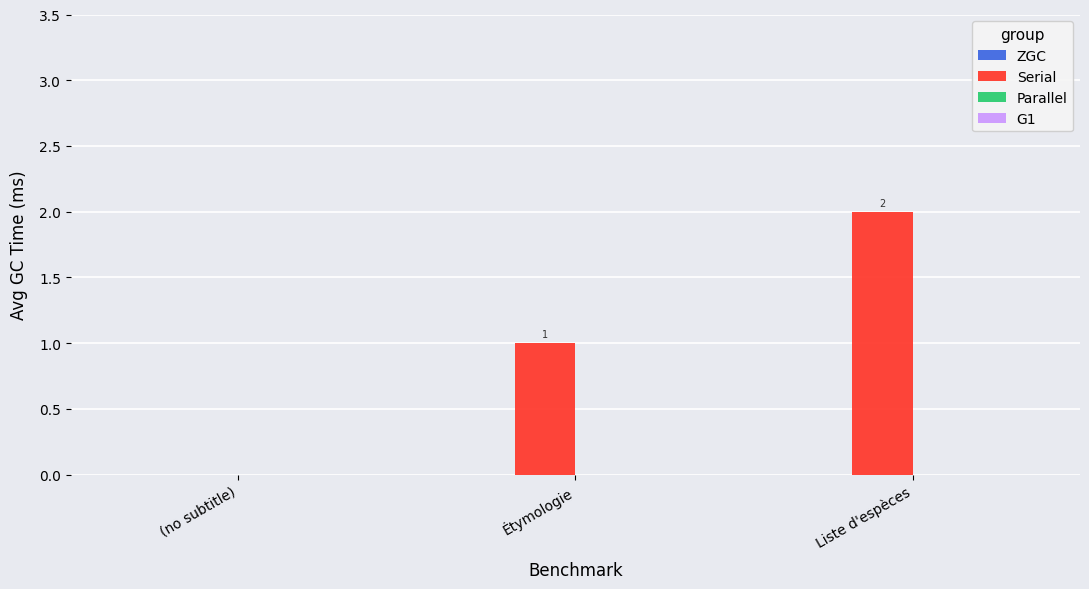

True or false: the data shows 3 at Liste d'espèces.

False